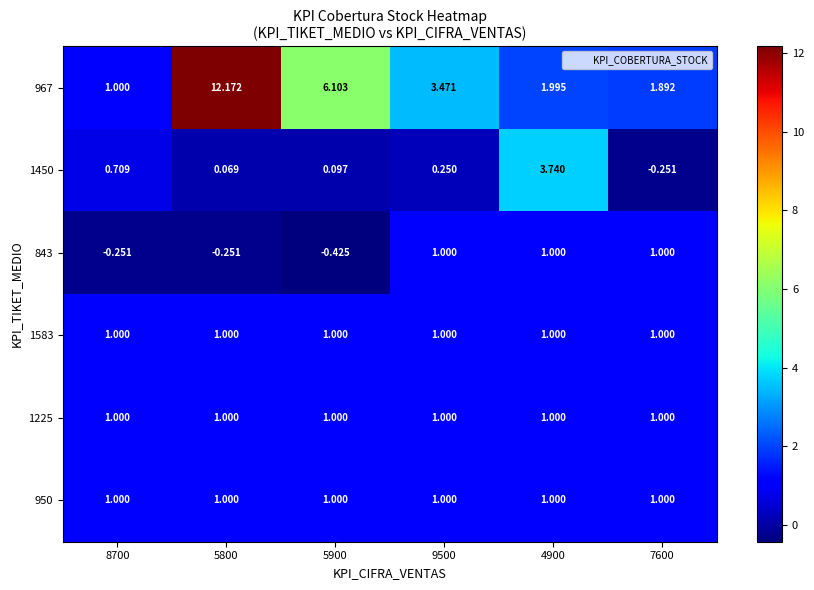

What is the greatest value displayed?

12.2